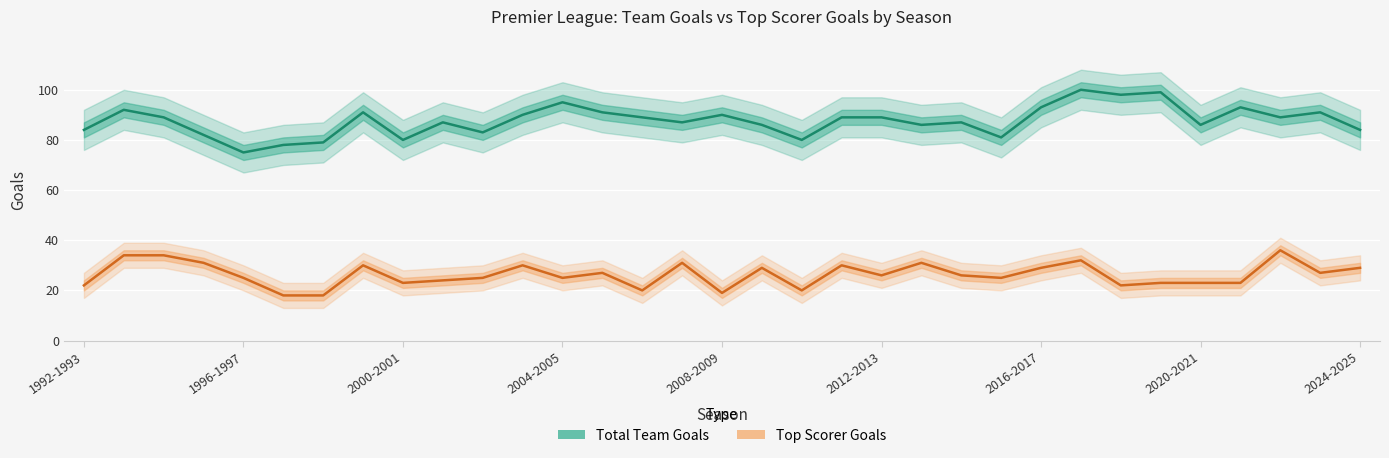

In Top Scorer Goals, how many points are higher than both neighbors (excluding endpoints)?

9